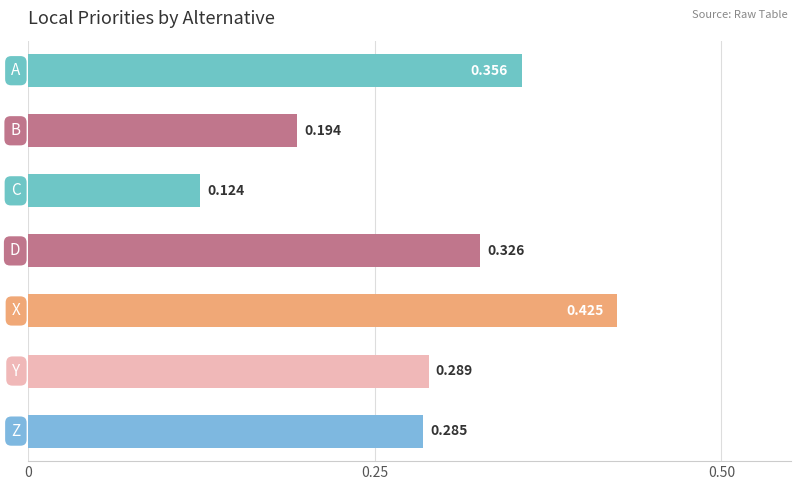

What is the greatest value displayed?

0.4